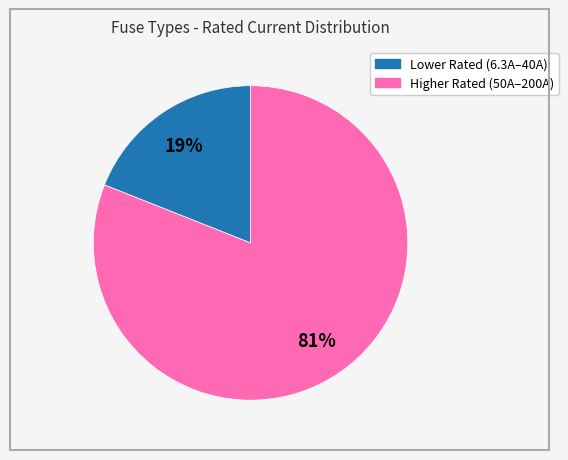

To the nearest percent, what is the average slice percentage?

50%